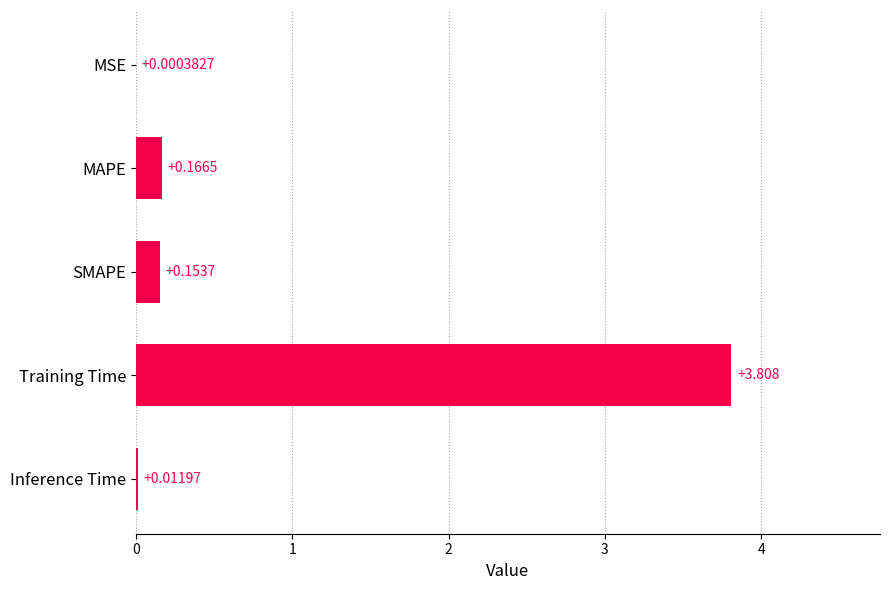

Where is the data nearest to the value 1?

MAPE